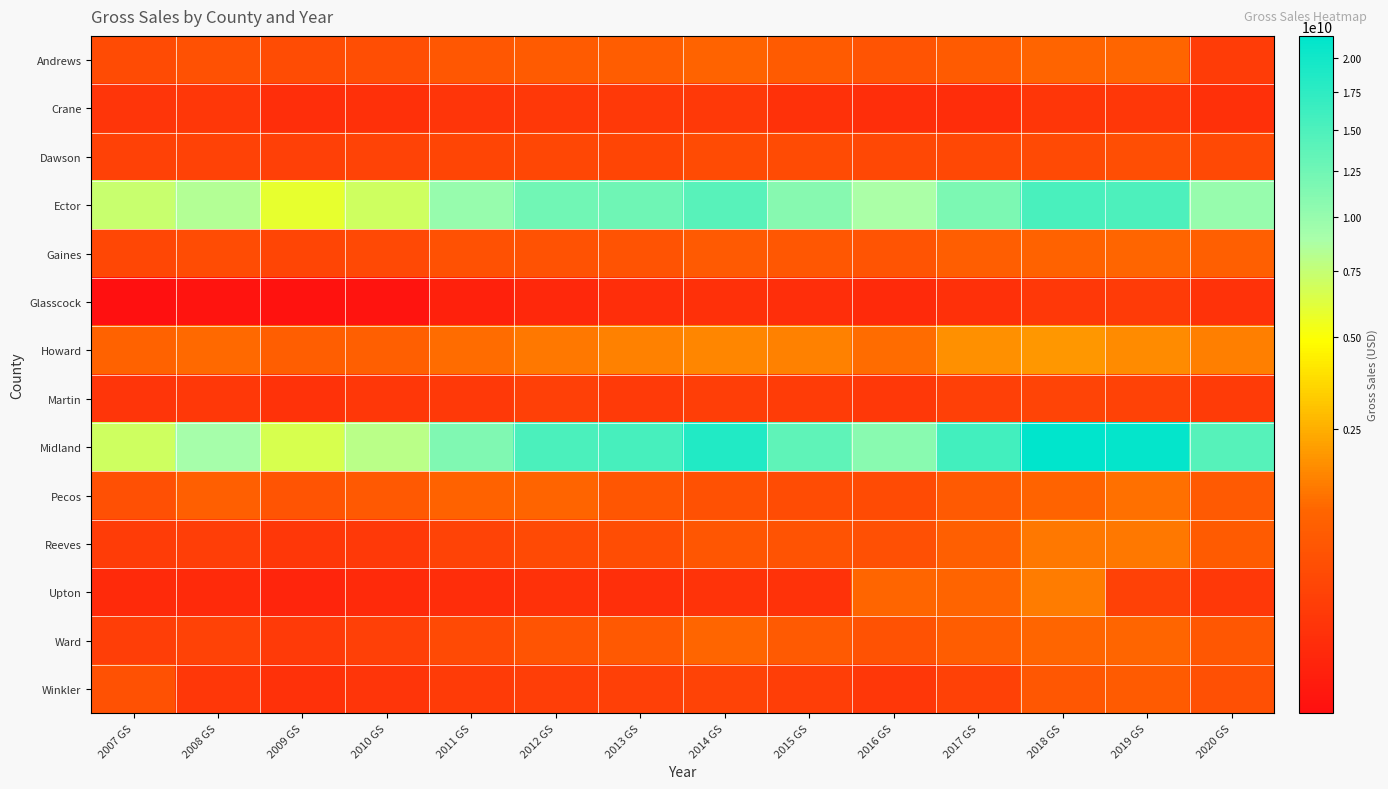

Reading left to right, what are all the values shown in this chart?

Andrews: 2007 GS=442072160	2008 GS=557487903	2009 GS=477642118	2010 GS=525014443	2011 GS=712788380	2012 GS=795415162	2013 GS=862169699	2014 GS=1015947344	2015 GS=787233217	2016 GS=633278296	2017 GS=792131550	2018 GS=1059676685	2019 GS=1072081809	2020 GS=230466417
Crane: 2007 GS=155396548	2008 GS=171737800	2009 GS=98151830	2010 GS=112302616	2011 GS=153194525	2012 GS=185889422	2013 GS=190460223	2014 GS=199984474	2015 GS=126742850	2016 GS=96896411	2017 GS=91757468	2018 GS=158764619	2019 GS=175667279	2020 GS=116257475
Dawson: 2007 GS=288805168	2008 GS=310075906	2009 GS=274097249	2010 GS=326391446	2011 GS=351364461	2012 GS=376325738	2013 GS=362721634	2014 GS=447134452	2015 GS=440796317	2016 GS=394248203	2017 GS=397047251	2018 GS=432773853	2019 GS=506620463	2020 GS=420497218
Ector: 2007 GS=7358729881	2008 GS=8330406755	2009 GS=5826462844	2010 GS=6971734861	2011 GS=10001520859	2012 GS=12442961730	2013 GS=12519197059	2014 GS=14149736797	2015 GS=11018534089	2016 GS=8858624270	2017 GS=11669078451	2018 GS=15296373761	2019 GS=14913141871	2020 GS=9976215890
Gaines: 2007 GS=378759710	2008 GS=466745003	2009 GS=355020764	2010 GS=410147586	2011 GS=553870360	2012 GS=590680365	2013 GS=610562855	2014 GS=770927037	2015 GS=721667649	2016 GS=621871949	2017 GS=866617718	2018 GS=982132527	2019 GS=1076268366	2020 GS=914546781
Glasscock: 2007 GS=16740307	2008 GS=17507237	2009 GS=17000549	2010 GS=17811746	2011 GS=40942901	2012 GS=64784609	2013 GS=95345903	2014 GS=115710710	2015 GS=98201290	2016 GS=76791263	2017 GS=115835479	2018 GS=180922328	2019 GS=215044015	2020 GS=128978679
Howard: 2007 GS=965215695	2008 GS=1156848309	2009 GS=870822673	2010 GS=914812712	2011 GS=1179163789	2012 GS=1376779383	2013 GS=1523257451	2014 GS=1630972381	2015 GS=1544202283	2016 GS=1197983645	2017 GS=1810986033	2018 GS=1948767436	2019 GS=1737231899	2020 GS=1482788901
Martin: 2007 GS=148778289	2008 GS=182250828	2009 GS=134616109	2010 GS=167172127	2011 GS=197351345	2012 GS=269823494	2013 GS=204057602	2014 GS=244589614	2015 GS=236217651	2016 GS=184741456	2017 GS=270832759	2018 GS=331209401	2019 GS=298384057	2020 GS=224562316
Midland: 2007 GS=6956956501	2008 GS=9112010382	2009 GS=6608727062	2010 GS=8026808524	2011 GS=11415420188	2012 GS=15093287706	2013 GS=15412969570	2014 GS=18647854327	2015 GS=13692978710	2016 GS=10801641838	2017 GS=15840652844	2018 GS=21751827366	2019 GS=21243843355	2020 GS=14354538275
Pecos: 2007 GS=540516091	2008 GS=904279870	2009 GS=641778796	2010 GS=736596508	2011 GS=988112311	2012 GS=1036822439	2013 GS=680637319	2014 GS=553458910	2015 GS=473662084	2016 GS=458342682	2017 GS=774430261	2018 GS=1013321313	2019 GS=1258814669	2020 GS=764705634
Reeves: 2007 GS=230099773	2008 GS=245034637	2009 GS=171927983	2010 GS=198200436	2011 GS=327248317	2012 GS=422709260	2013 GS=485114975	2014 GS=678749170	2015 GS=605726059	2016 GS=530126568	2017 GS=899744707	2018 GS=1364001982	2019 GS=1369327017	2020 GS=784140763
Upton: 2007 GS=79239345	2008 GS=80871513	2009 GS=51242529	2010 GS=77405763	2011 GS=88539272	2012 GS=125102927	2013 GS=107684876	2014 GS=137333170	2015 GS=135549204	2016 GS=1084957180	2017 GS=1058454568	2018 GS=1438621291	2019 GS=291276165	2020 GS=177966039
Ward: 2007 GS=253231049	2008 GS=313404992	2009 GS=209319961	2010 GS=269612604	2011 GS=429161133	2012 GS=626478624	2013 GS=727732961	2014 GS=1063815671	2015 GS=766234655	2016 GS=583534219	2017 GS=856472583	2018 GS=1071330982	2019 GS=1093512192	2020 GS=708616130
Winkler: 2007 GS=554731141	2008 GS=177888413	2009 GS=124307289	2010 GS=148369523	2011 GS=225589437	2012 GS=248910732	2013 GS=275536095	2014 GS=329011132	2015 GS=248648688	2016 GS=167002438	2017 GS=292697591	2018 GS=709349133	2019 GS=795213327	2020 GS=546450972